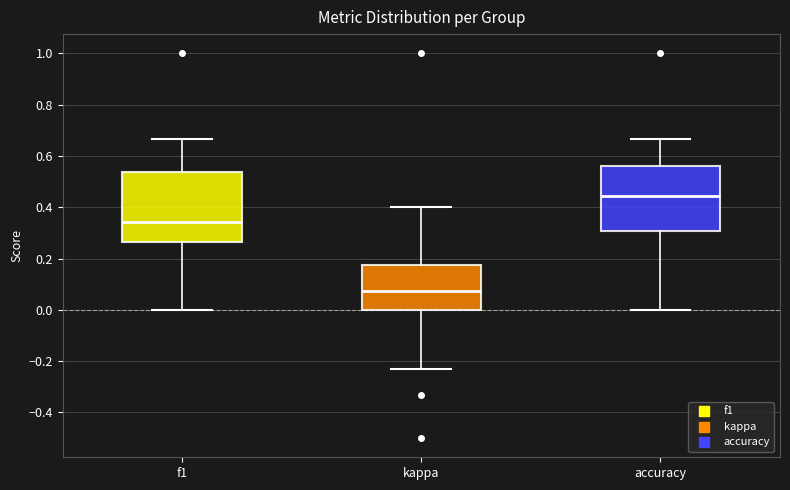

Reading left to right, transcribe this box plot: for each box, give where its median line is, the range the box spans, and where its two whiskers end, as read against the y-axis. The values are not printed on the chart, so give them approximately, as read against the axis.

f1: median 0.34, box 0.26 to 0.54, whiskers 0.00 to 0.66
kappa: median 0.08, box 0.00 to 0.18, whiskers -0.24 to 0.40
accuracy: median 0.44, box 0.30 to 0.56, whiskers 0.00 to 0.66